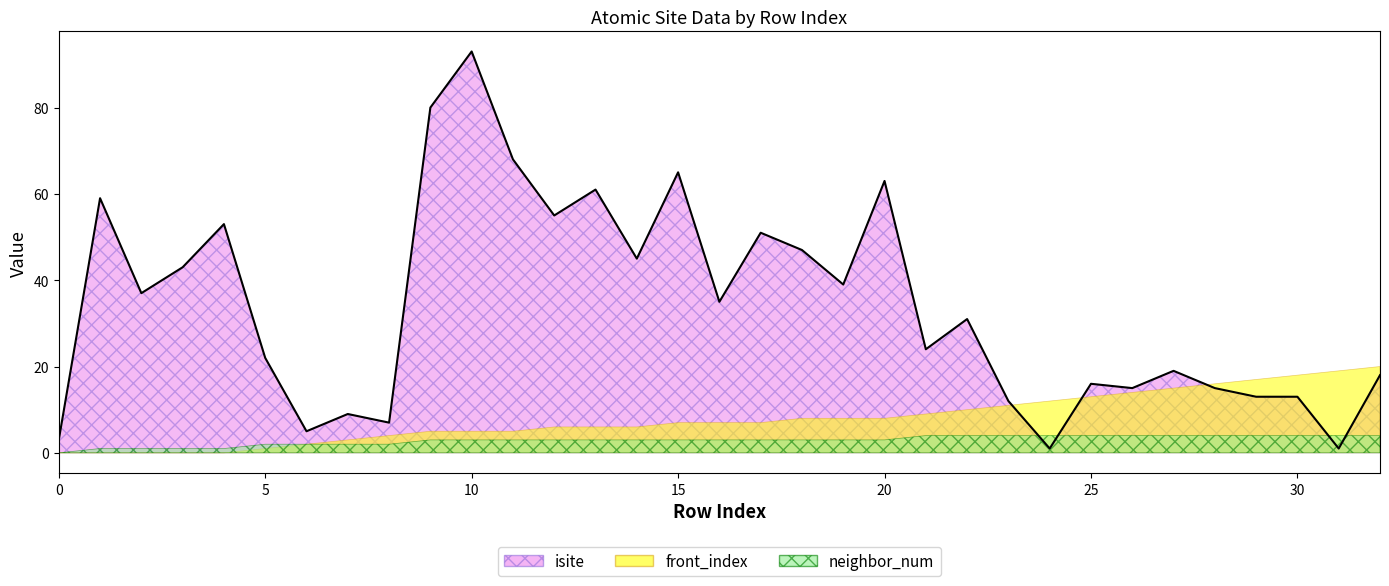

The front_index series shows 0 at 4. True or false?

True